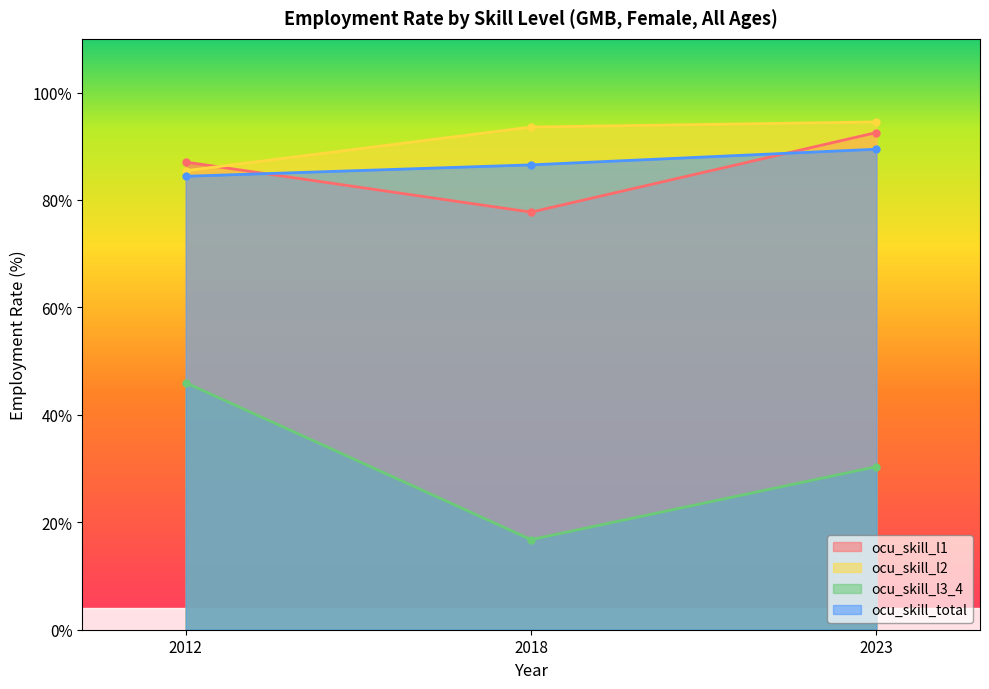

How many lines are shown in the chart?

4